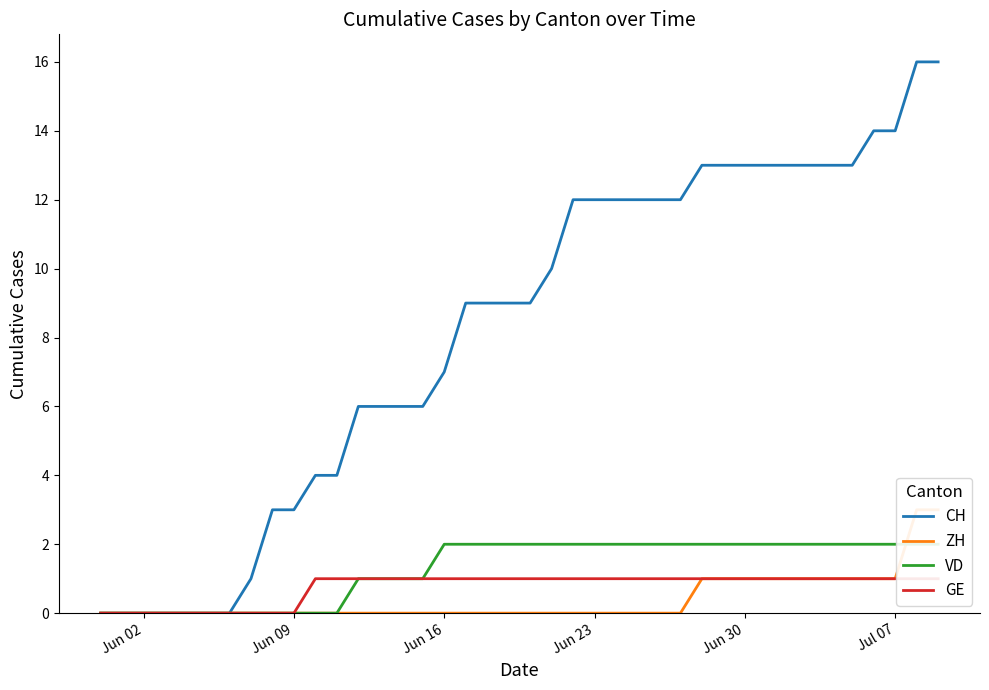

The CH series shows 3 at Jun 09. True or false?

True